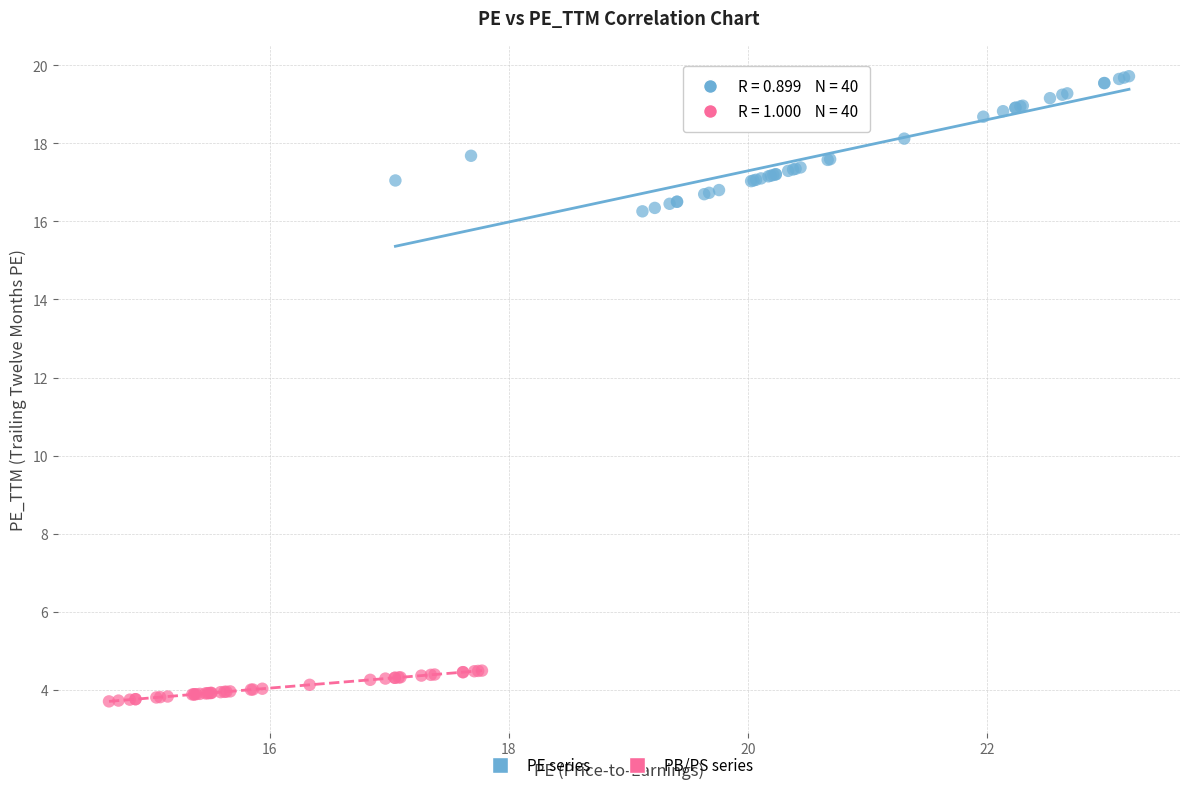

What are all the series names shown in the legend?

PE series, PB/PS series